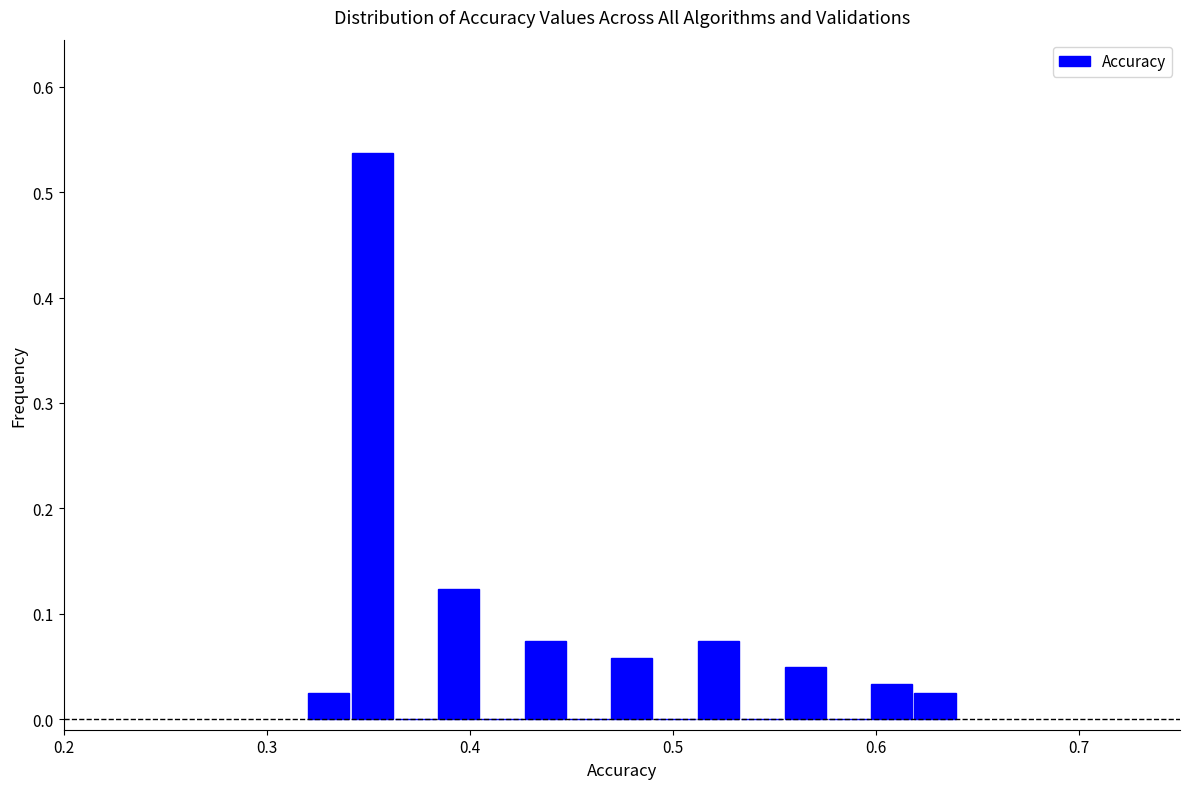

Around what value on the x-axis is the tallest bar? Give the approximate position of its centre, as read against the axis.

0.35